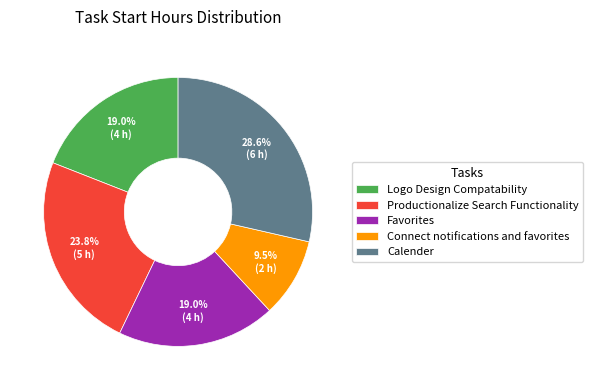

How many segments does this pie chart have?

5